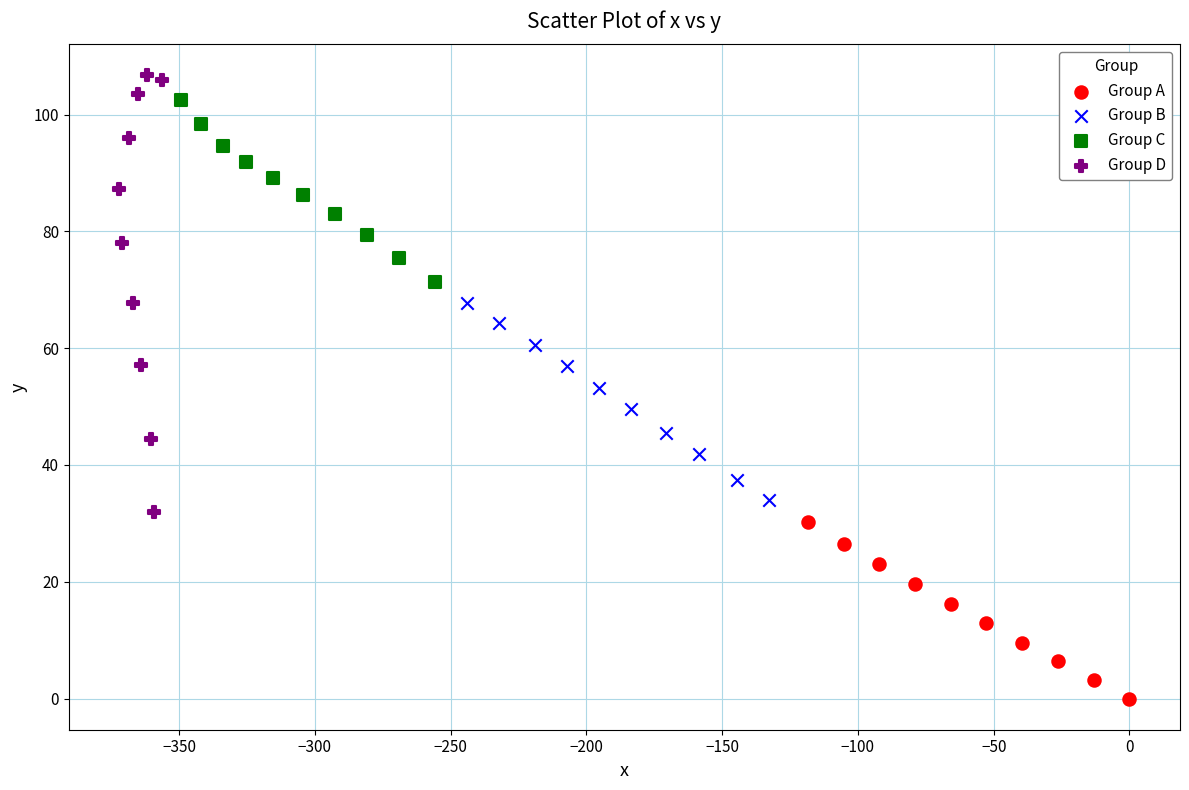

Which series reaches the minimum Y coordinate?

Group A